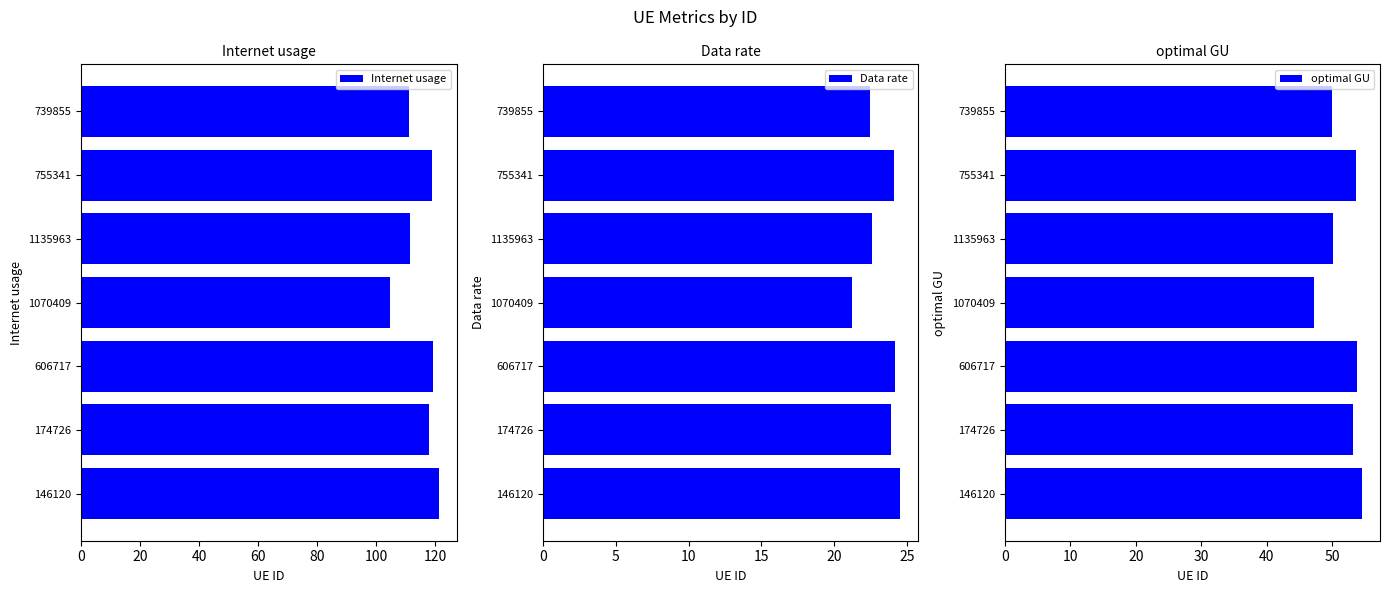

At how many categories does at least one series exceed 74?

7